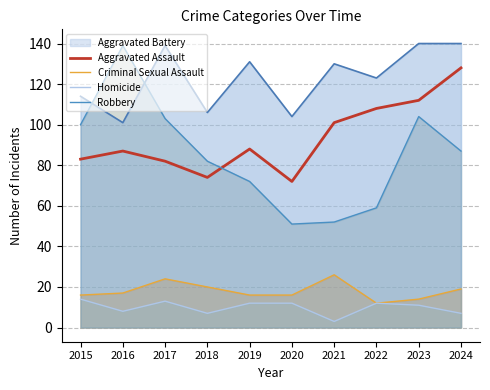

Is it true that Aggravated Assault equals 38 at 2015?

False